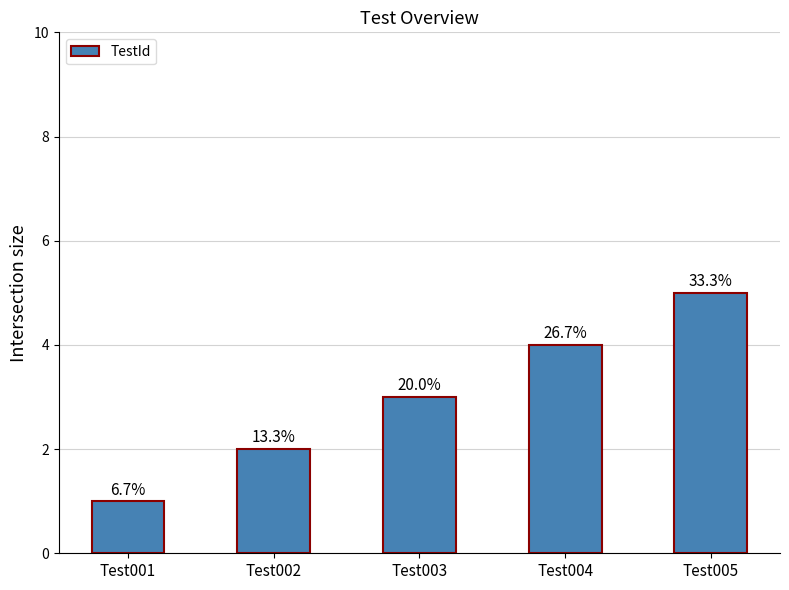

Rank the categories by value from highest to lowest.

Test005, Test004, Test003, Test002, Test001